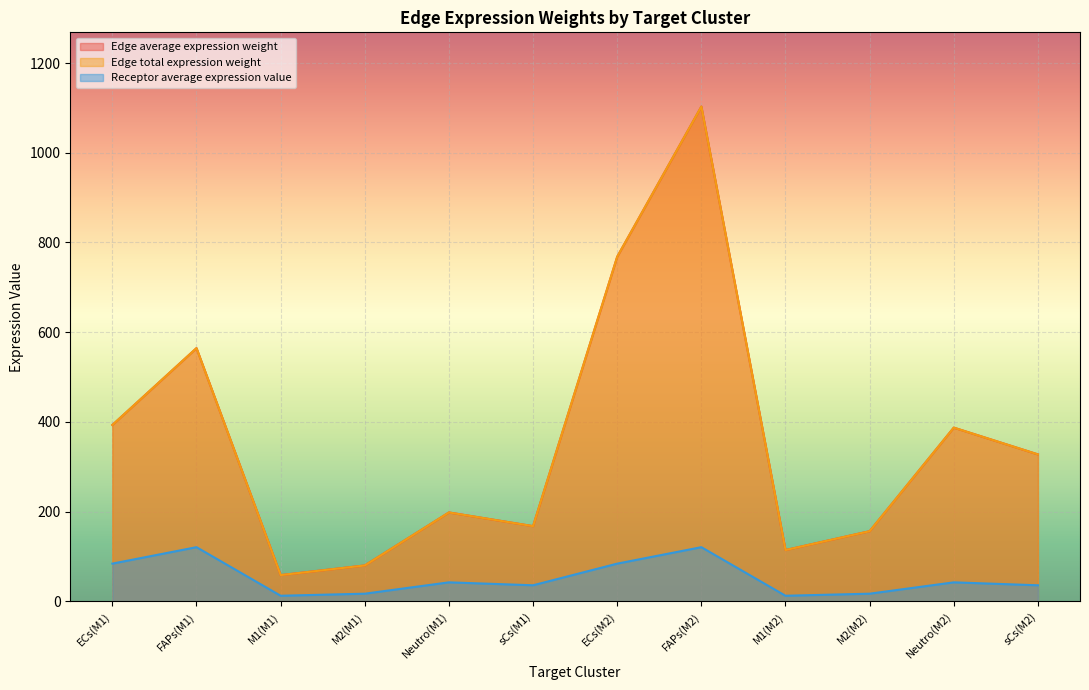

What is the sum of the Receptor average expression value values at Neutro(M2) and M1(M1)?

54.9